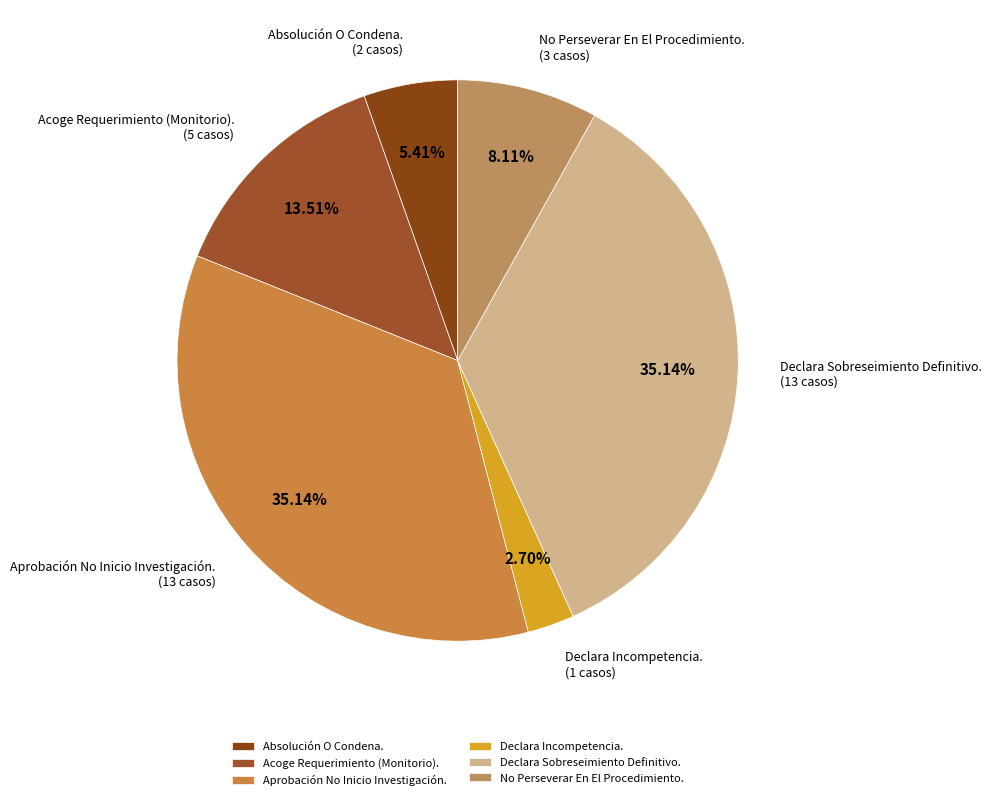

Does any single category account for the majority?

No